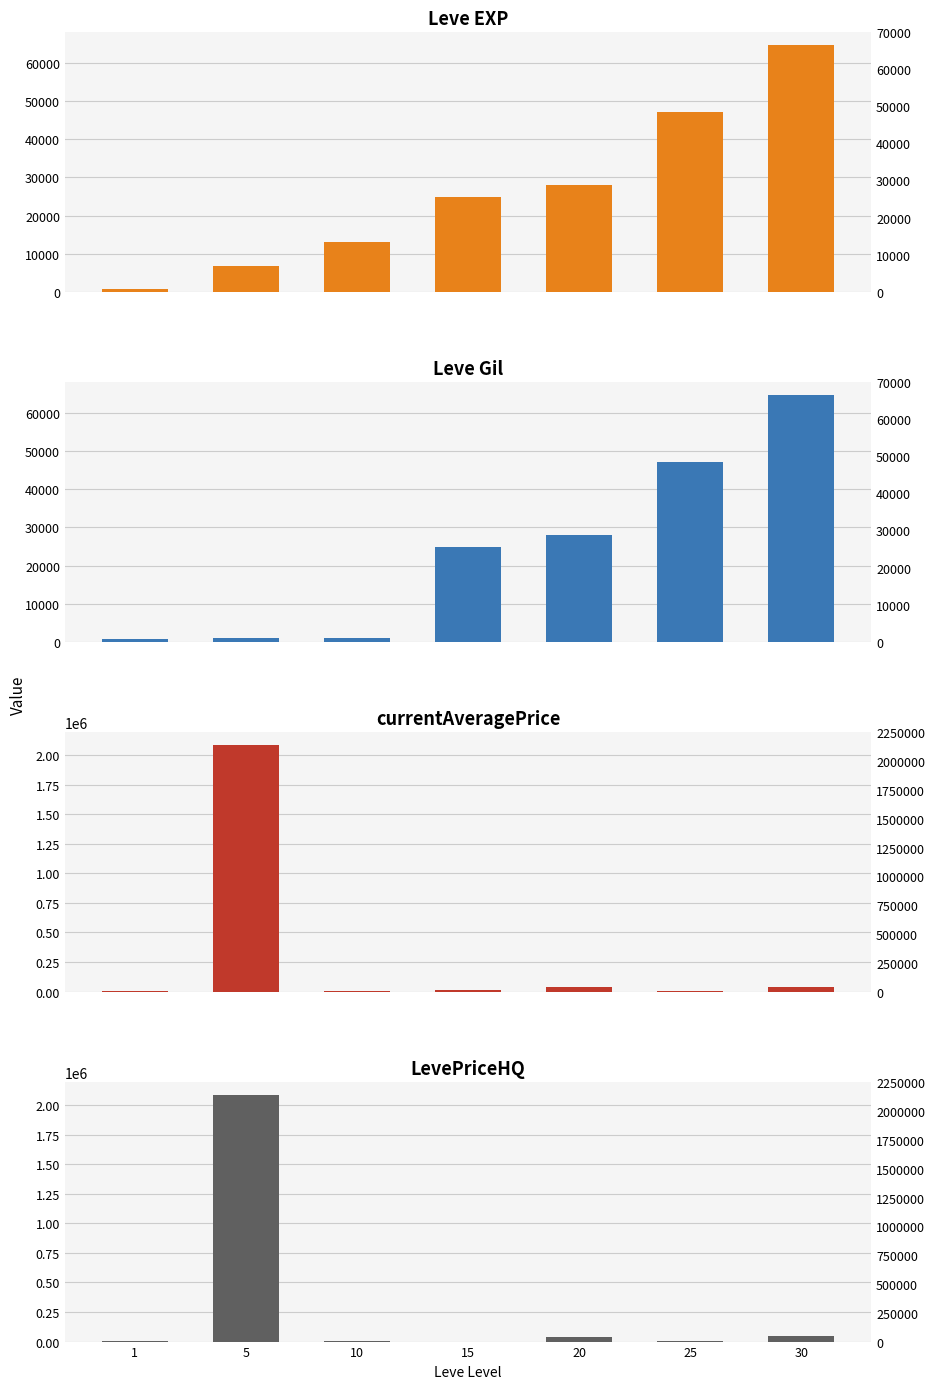

Which has a higher value, 5 or 25?

25